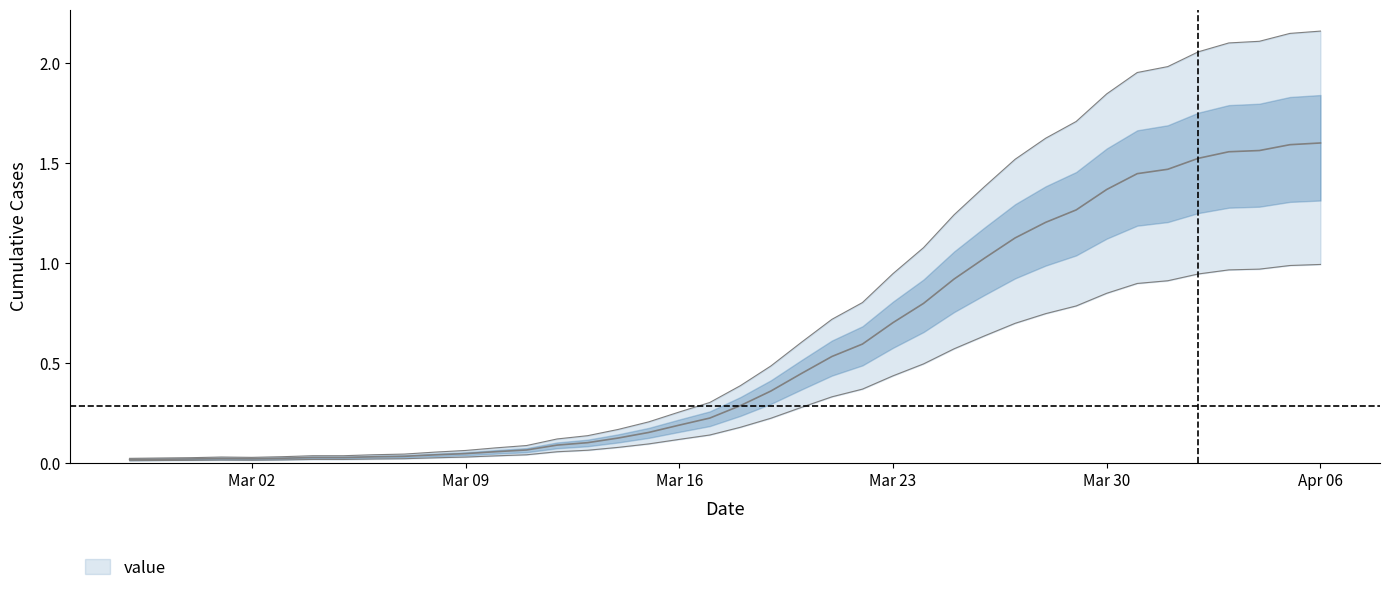

Is this an area chart (filled region under the line)?

No